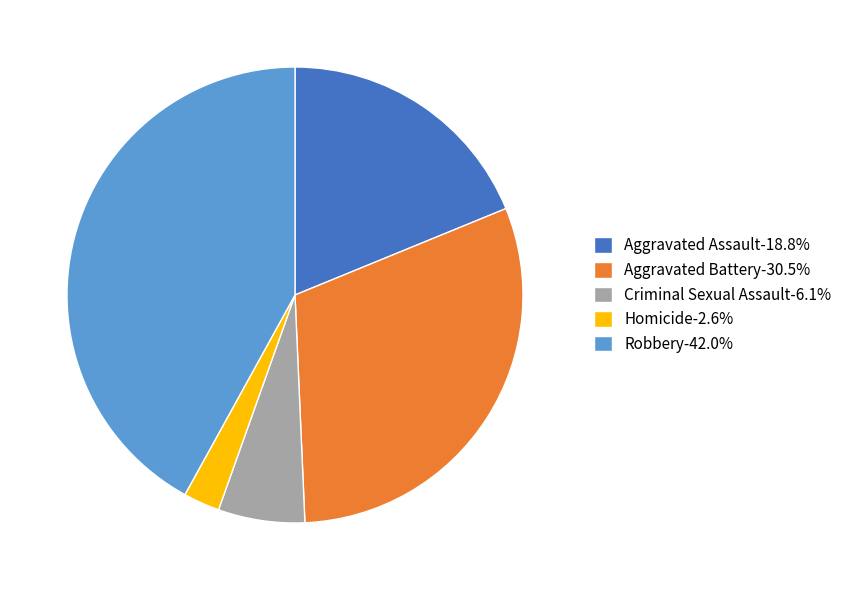

Count the number of slices in the pie.

5